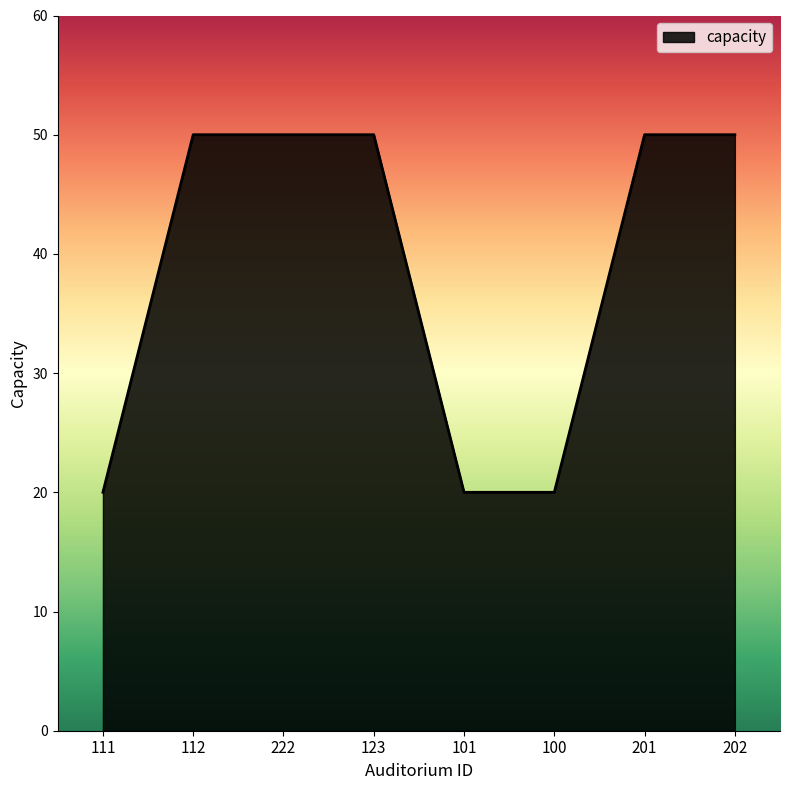

Reading left to right, extract all data points from this chart.

20	50	50	50	20	20	50	50